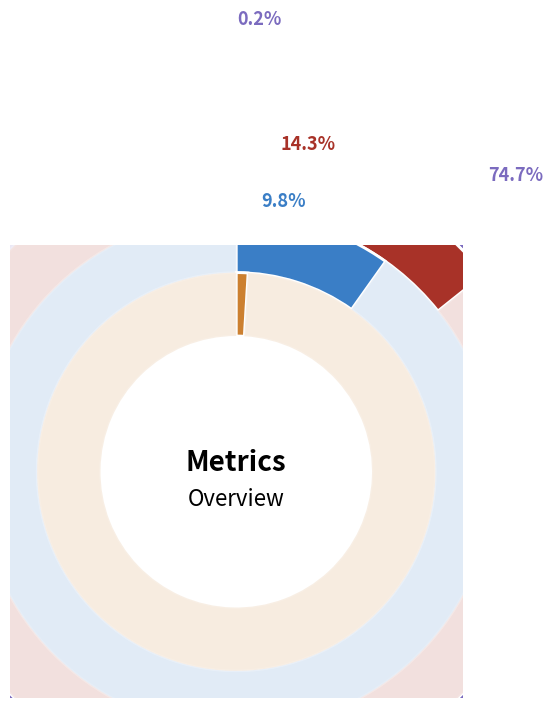

How many slices are in this pie chart?

5